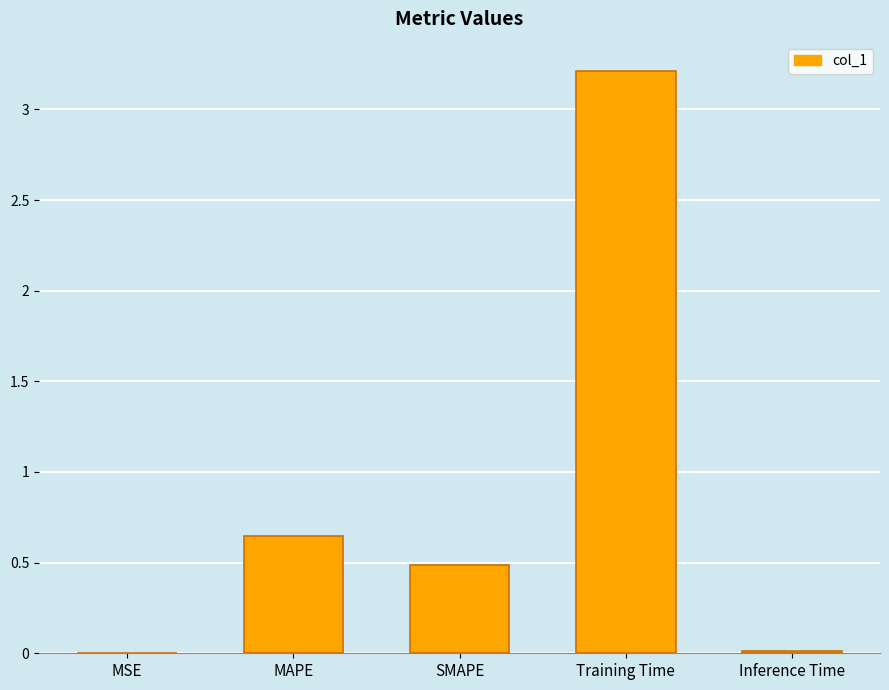

Between SMAPE and MSE, which is larger?

SMAPE